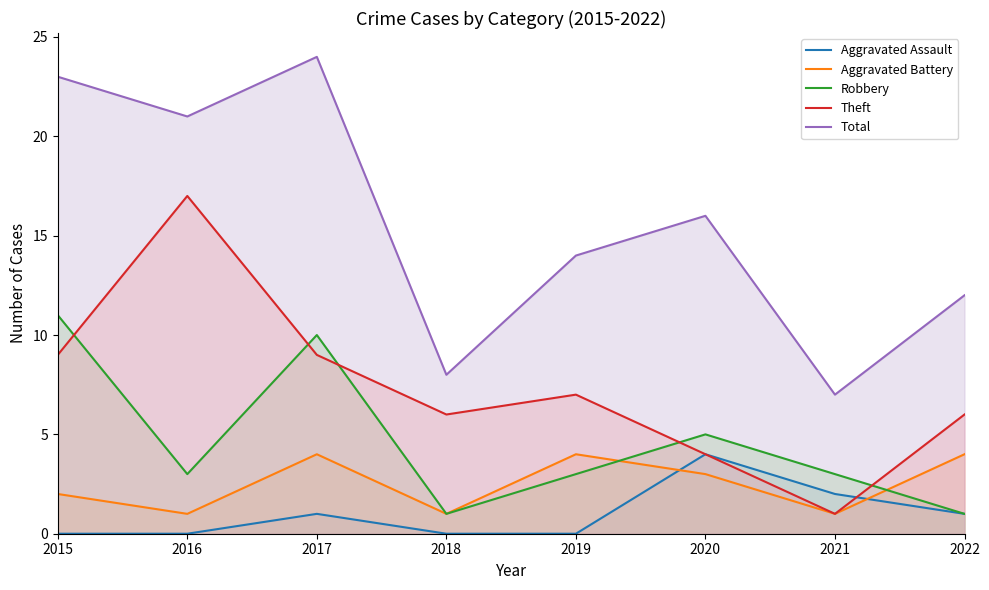

Which label corresponds to the smallest value in the chart?

2015